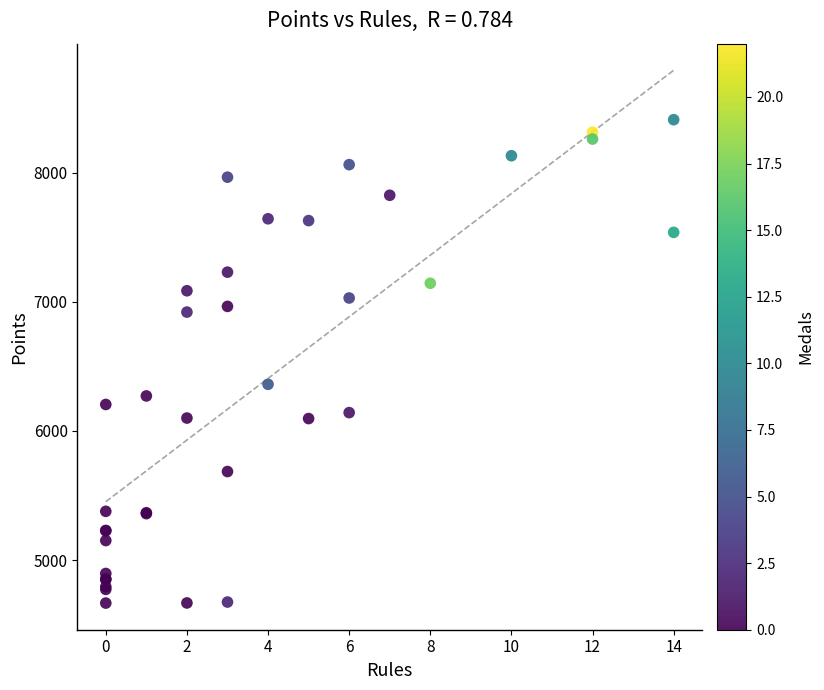

What Y value in the scatter plot is closest to 6538?

6361